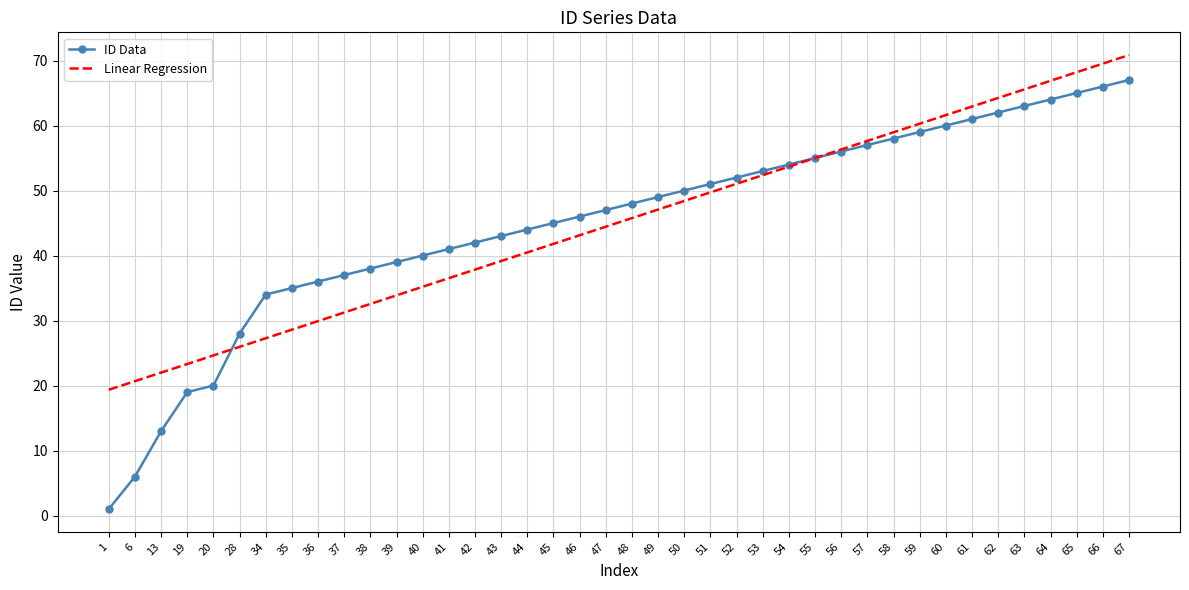

Which series has the largest range (max minus min)?

ID Data